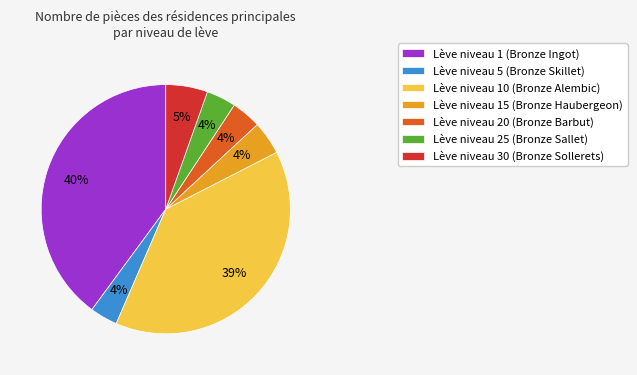

How many segments does this pie chart have?

7